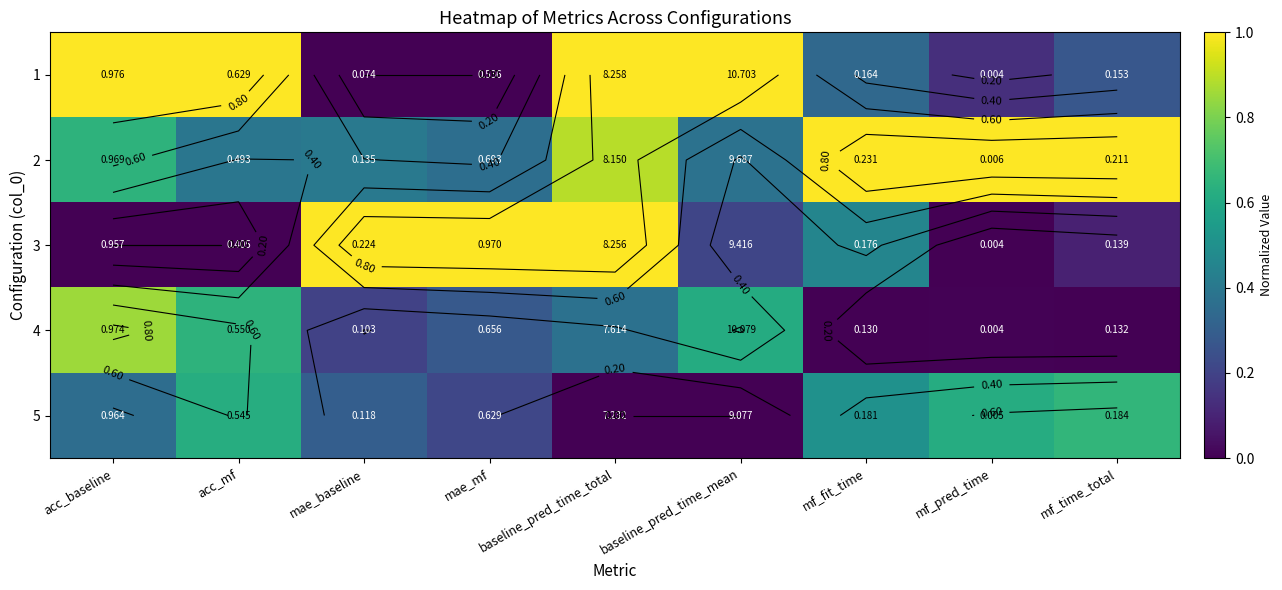

Is it true that 2 equals 0.2 at mf_pred_time?

False